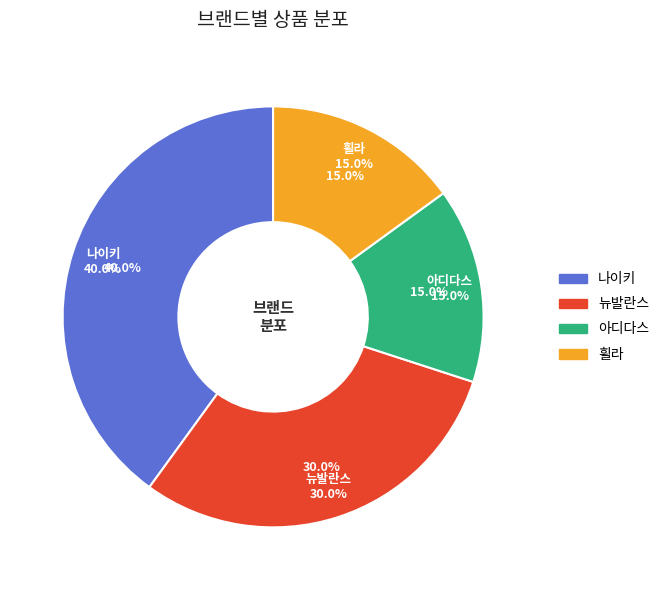

What percentage do 아디다스 and 나이키 together represent?

55.0%